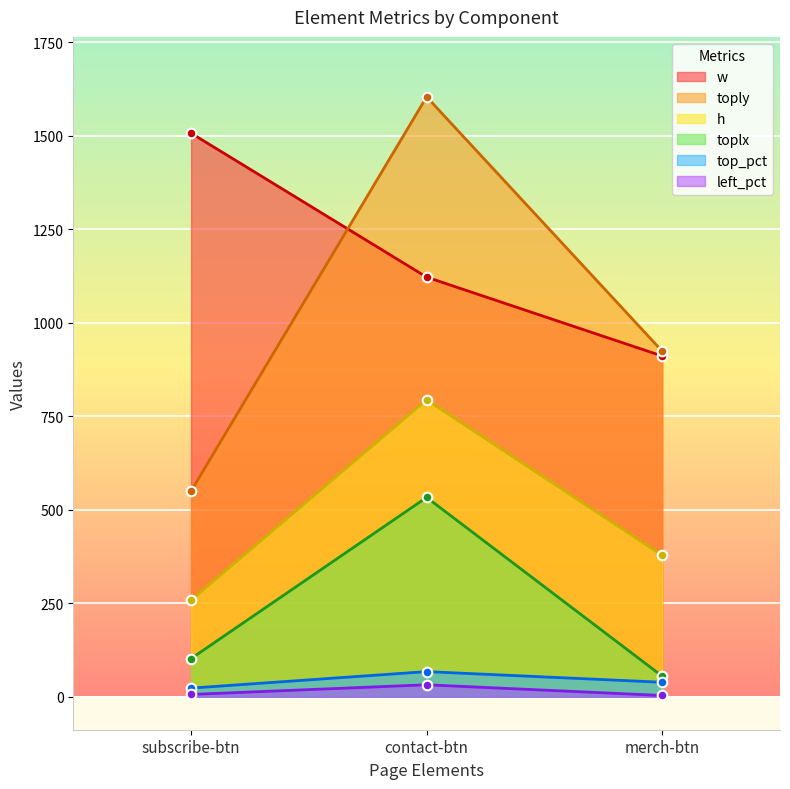

What are all the series names shown in the legend?

w, toply, h, toplx, top_pct, left_pct